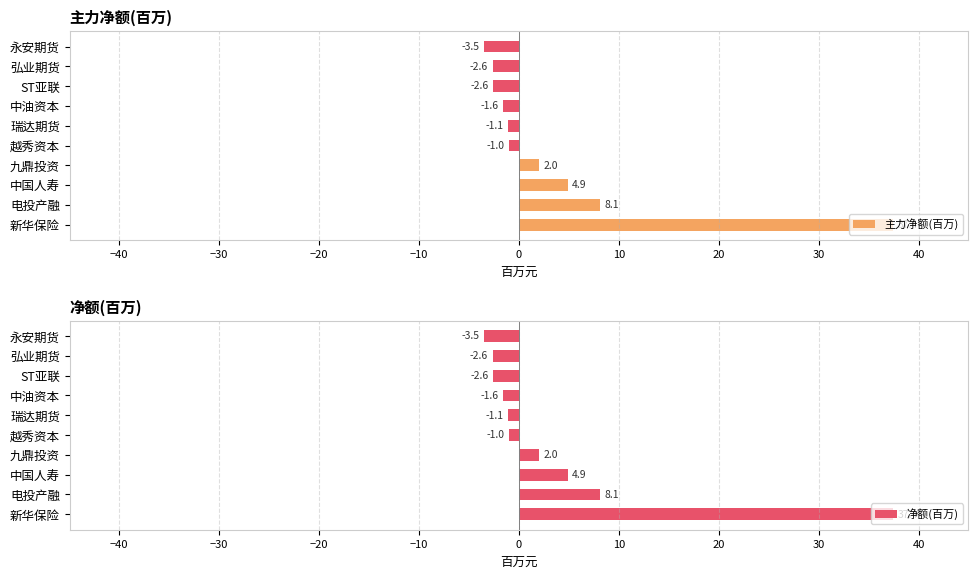

At which label is 净额(百万) closest to 16?

电投产融